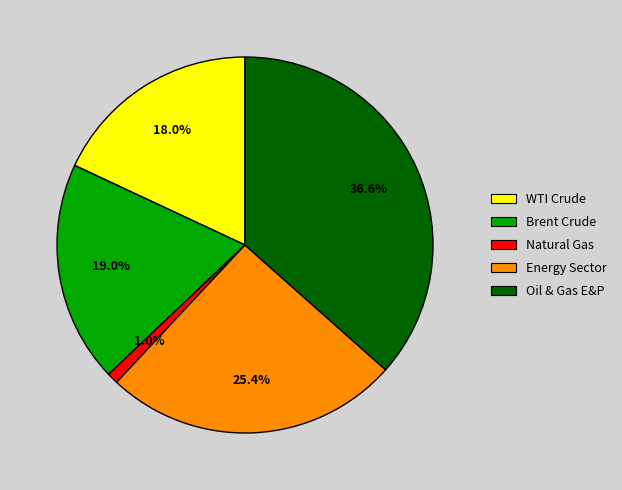

Combined, do Oil & Gas E&P and Energy Sector account for over 50%?

Yes